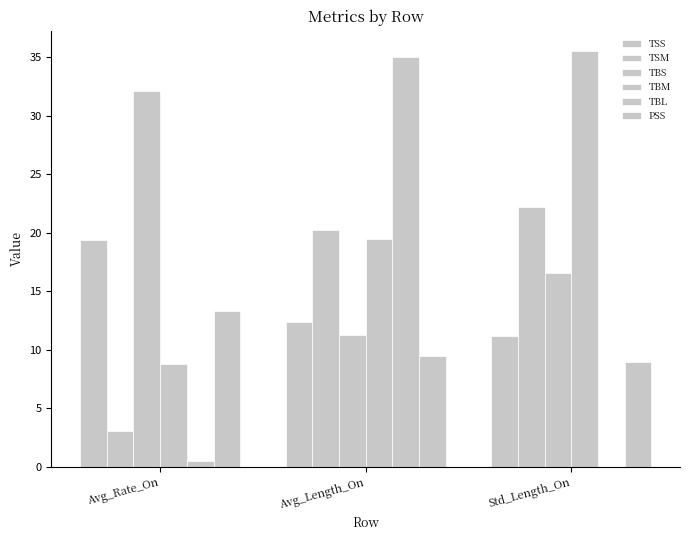

Are the bars horizontal?

No